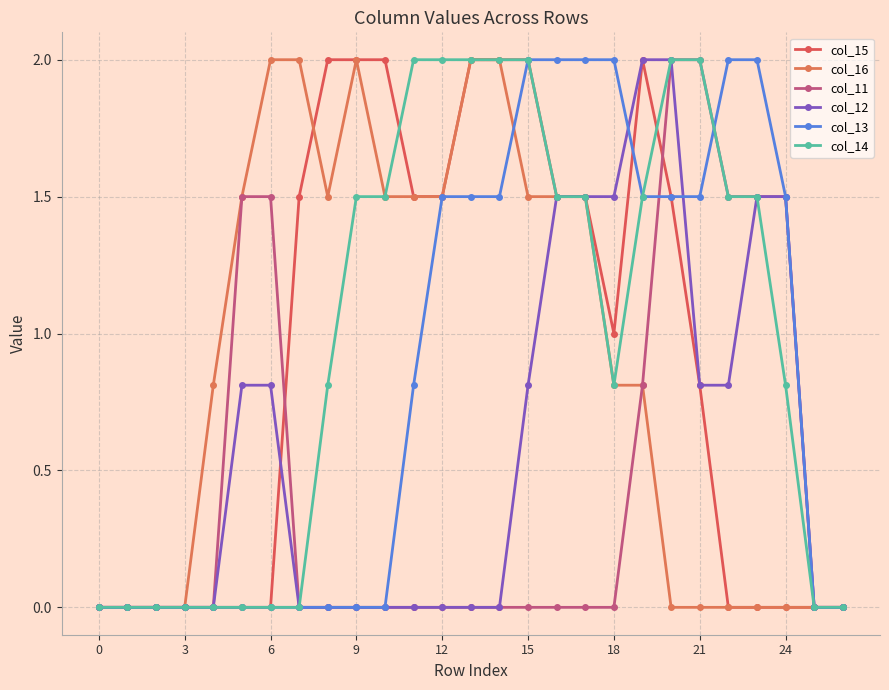

Reading left to right, transcribe all the data shown in this chart.

col_15: 0.0	0.0	0.0	0.0	0.0	0.0	0.0	1.5	2.0	2.0	2.0	1.5	1.5	2.0	2.0	2.0	1.5	1.5	1.0	2.0	1.5	0.8	0.0	0.0	0.0	0.0	0.0
col_16: 0.0	0.0	0.0	0.0	0.8	1.5	2.0	2.0	1.5	2.0	1.5	1.5	1.5	2.0	2.0	1.5	1.5	1.5	0.8	0.8	0.0	0.0	0.0	0.0	0.0	0.0	0.0
col_11: 0.0	0.0	0.0	0.0	0.0	1.5	1.5	0.0	0.0	0.0	0.0	0.0	0.0	0.0	0.0	0.0	0.0	0.0	0.0	0.8	2.0	2.0	1.5	1.5	1.5	0.0	0.0
col_12: 0.0	0.0	0.0	0.0	0.0	0.8	0.8	0.0	0.0	0.0	0.0	0.0	0.0	0.0	0.0	0.8	1.5	1.5	1.5	2.0	2.0	0.8	0.8	1.5	1.5	0.0	0.0
col_13: 0.0	0.0	0.0	0.0	0.0	0.0	0.0	0.0	0.0	0.0	0.0	0.8	1.5	1.5	1.5	2.0	2.0	2.0	2.0	1.5	1.5	1.5	2.0	2.0	1.5	0.0	0.0
col_14: 0.0	0.0	0.0	0.0	0.0	0.0	0.0	0.0	0.8	1.5	1.5	2.0	2.0	2.0	2.0	2.0	1.5	1.5	0.8	1.5	2.0	2.0	1.5	1.5	0.8	0.0	0.0